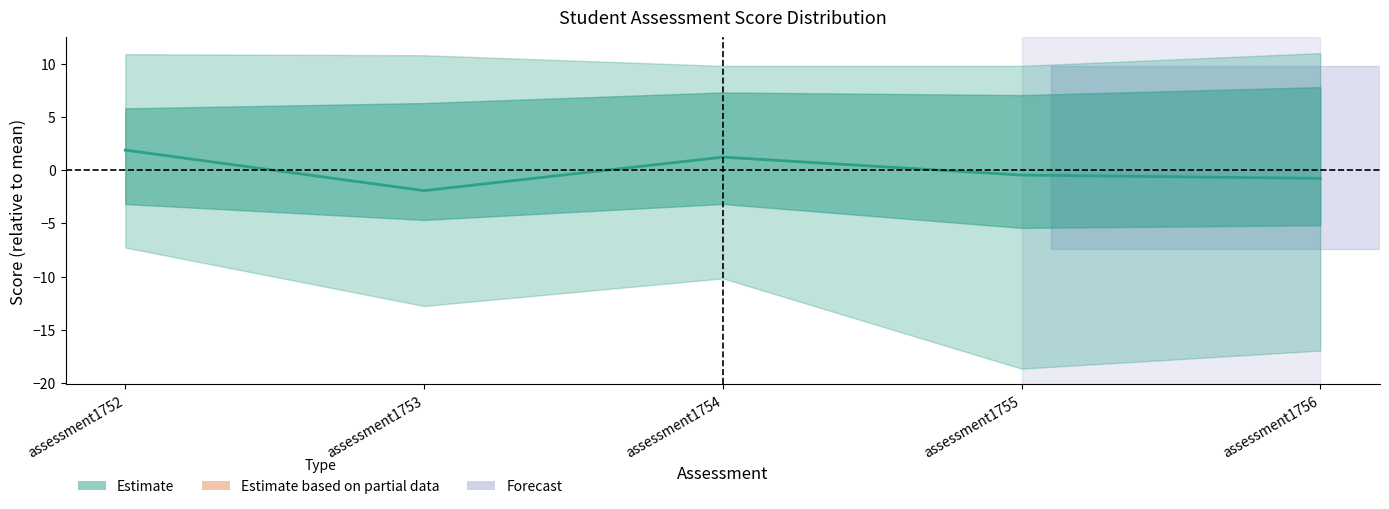

Rank the categories by value from highest to lowest.

assessment1752, assessment1754, assessment1755, assessment1756, assessment1753